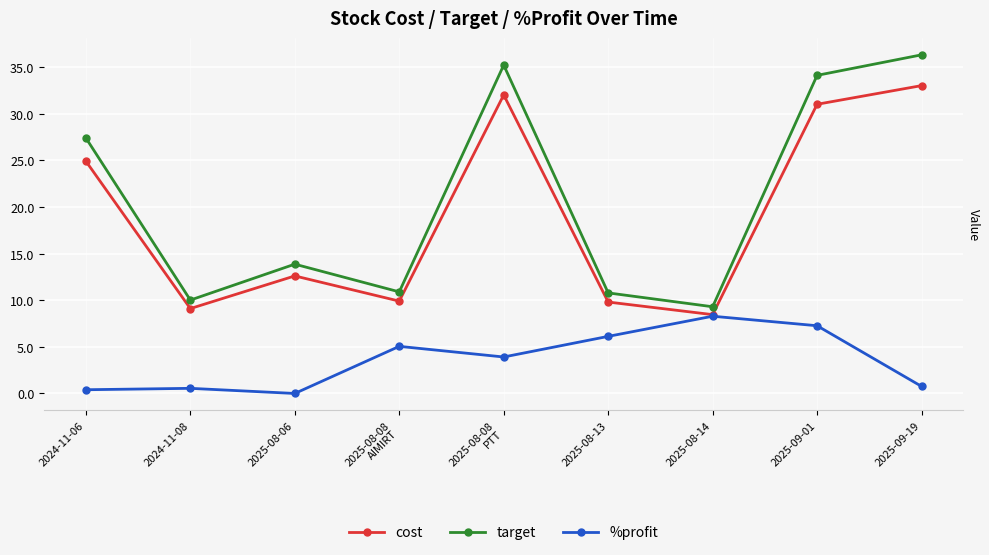

What is the label of the 3rd point from the left?

2025-08-06